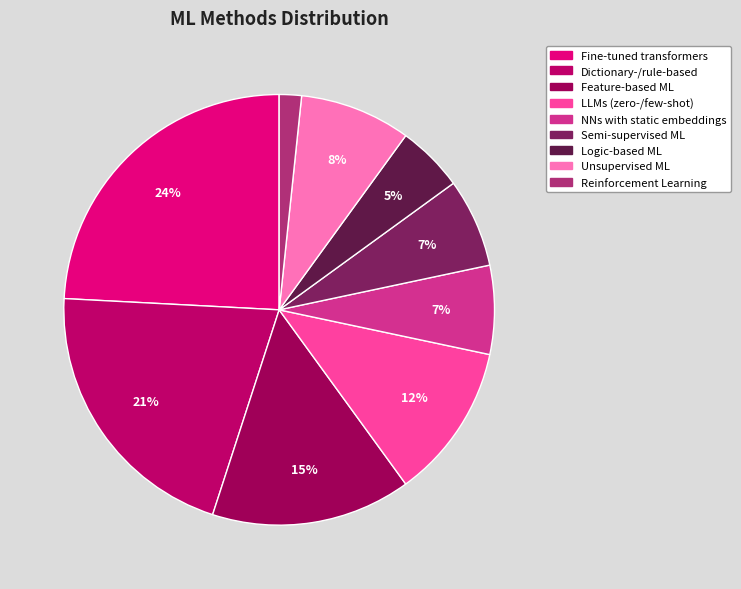

Which has a higher value, Dictionary-/rule-based or Fine-tuned transformers?

Fine-tuned transformers